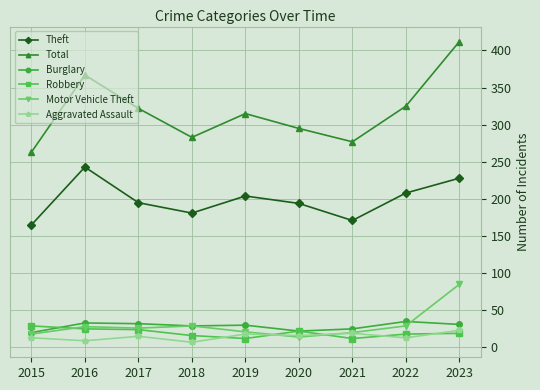

Between 2020 and 2021, which series saw the biggest shift?

Theft